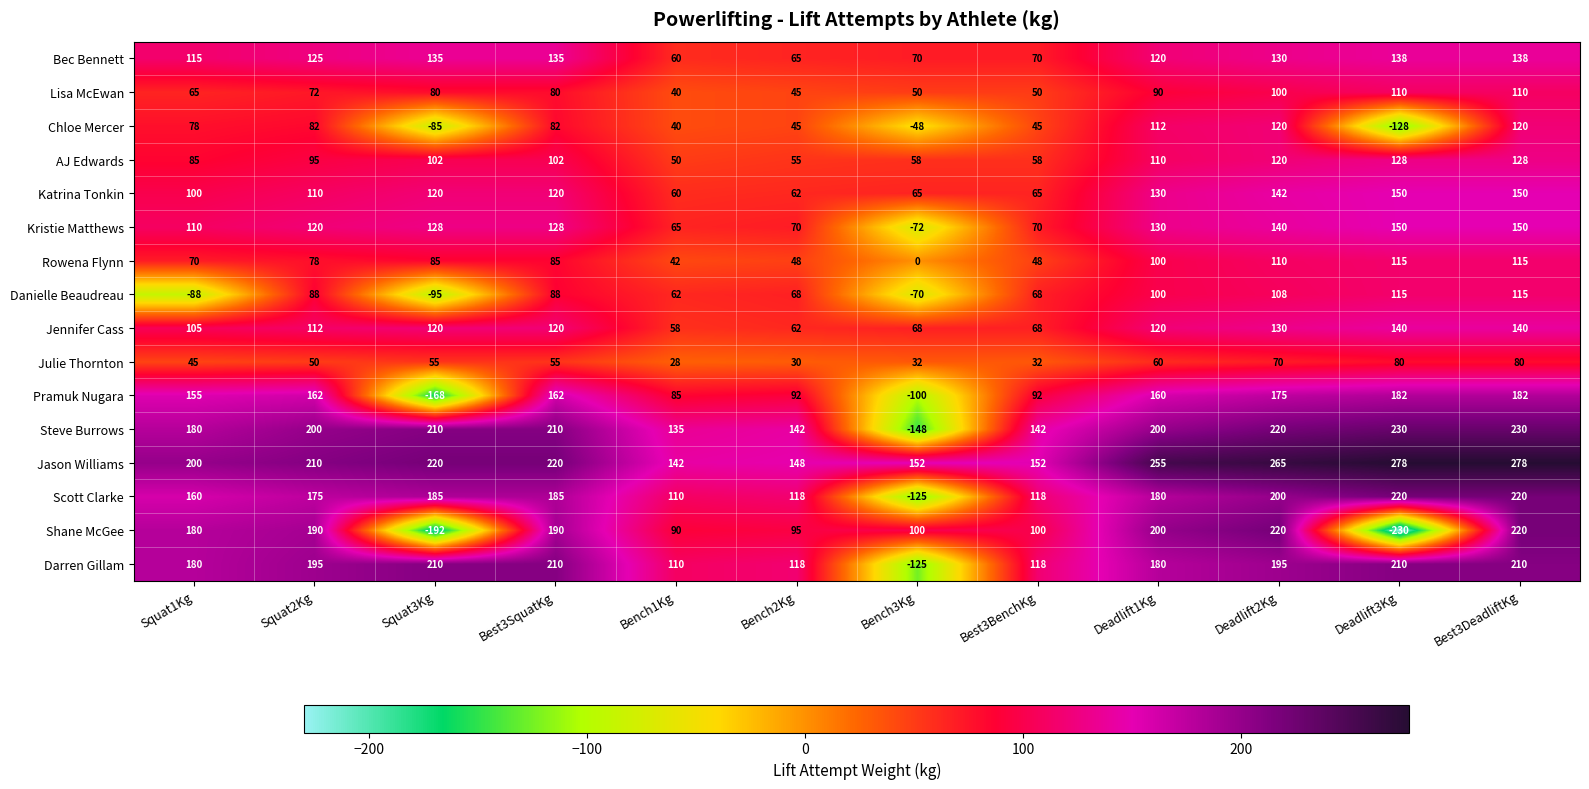

What is the minimum value for Shane McGee?

-230